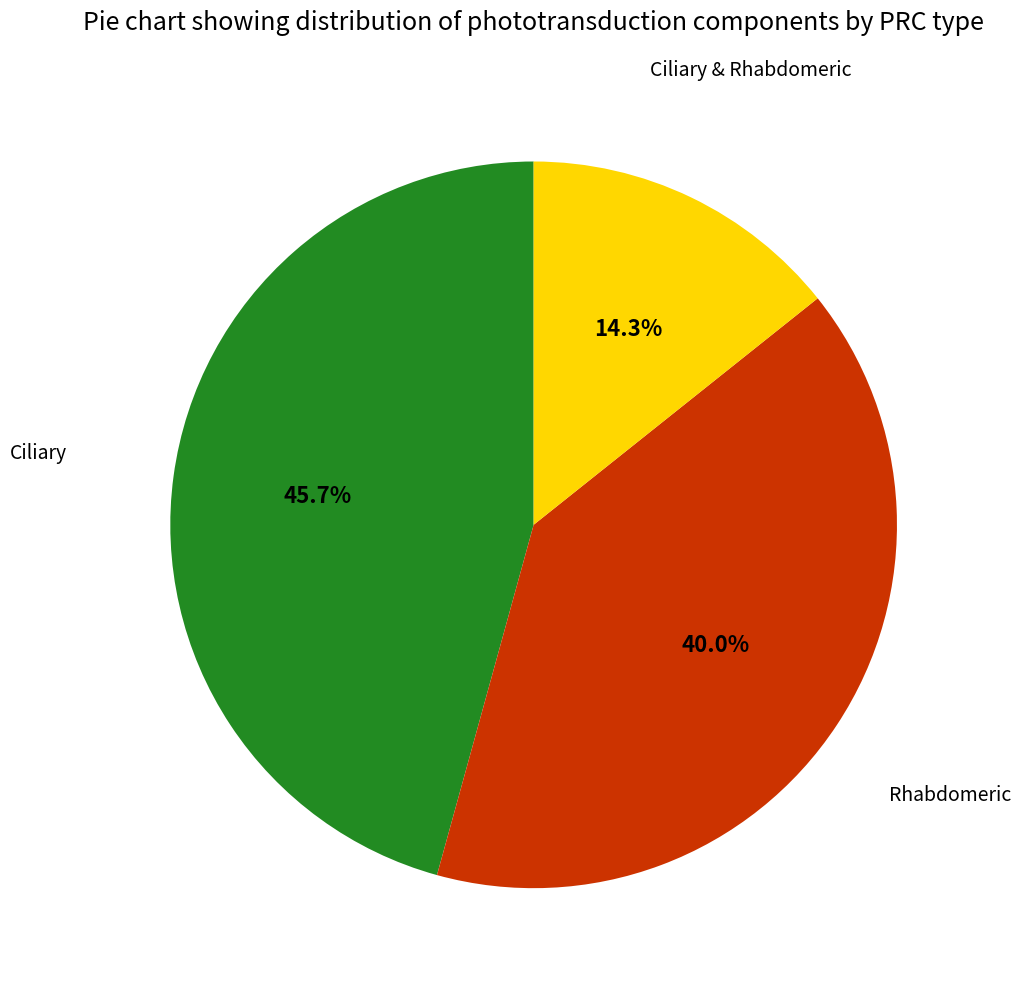

Does any single category account for the majority?

No